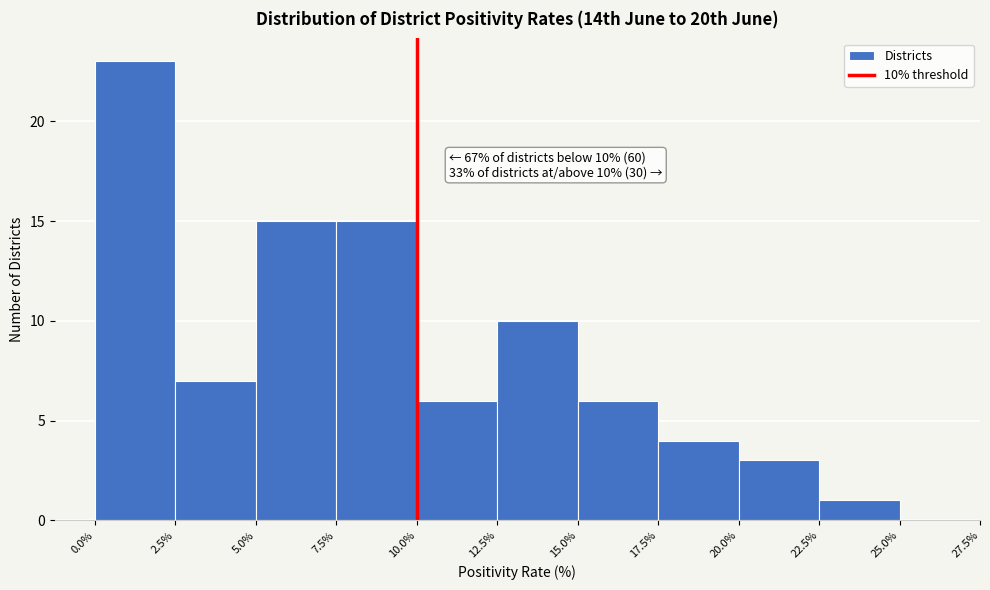

Which range on the x-axis has the tallest bar?

0.0% to 2.5%